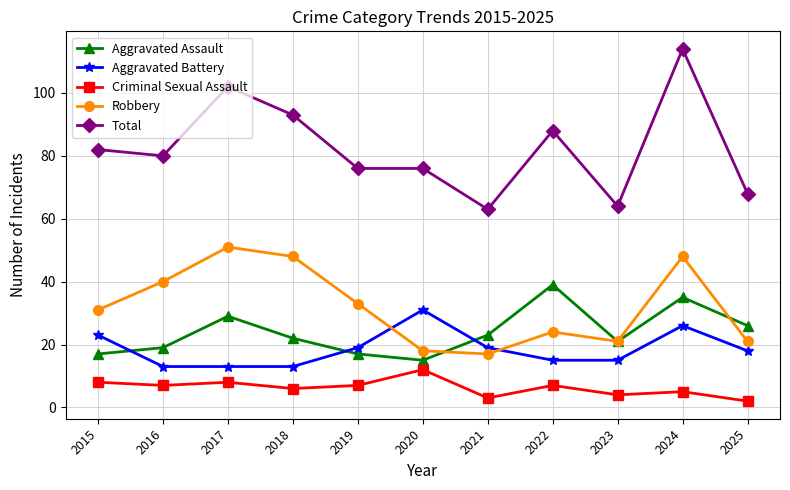

Which series has the widest spread of values?

Total